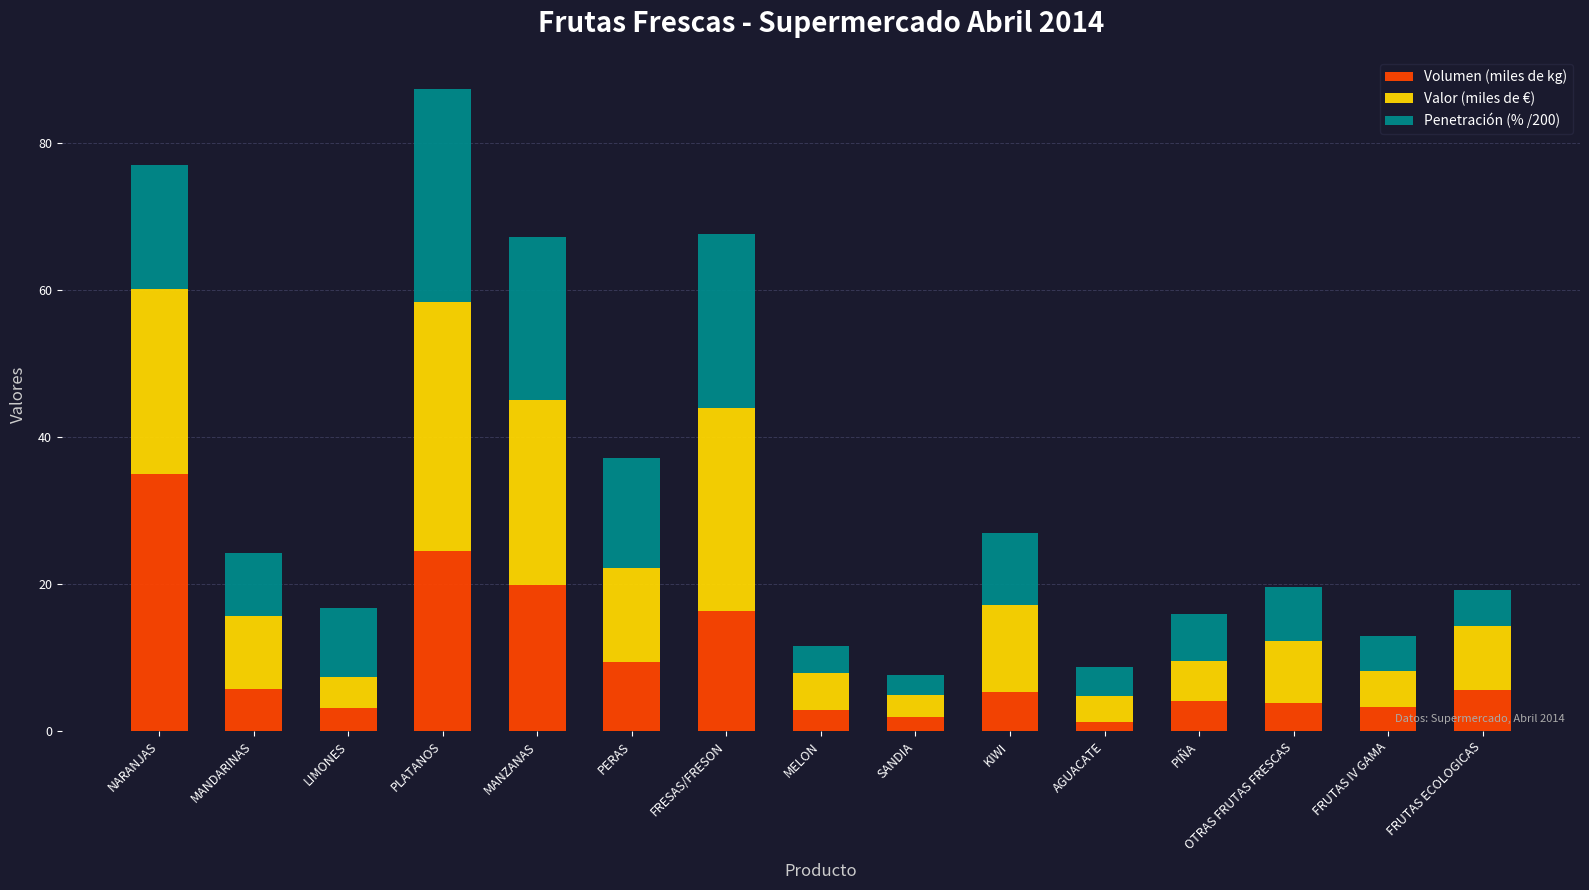

What is the maximum value for Volumen (miles de kg)?

35.0